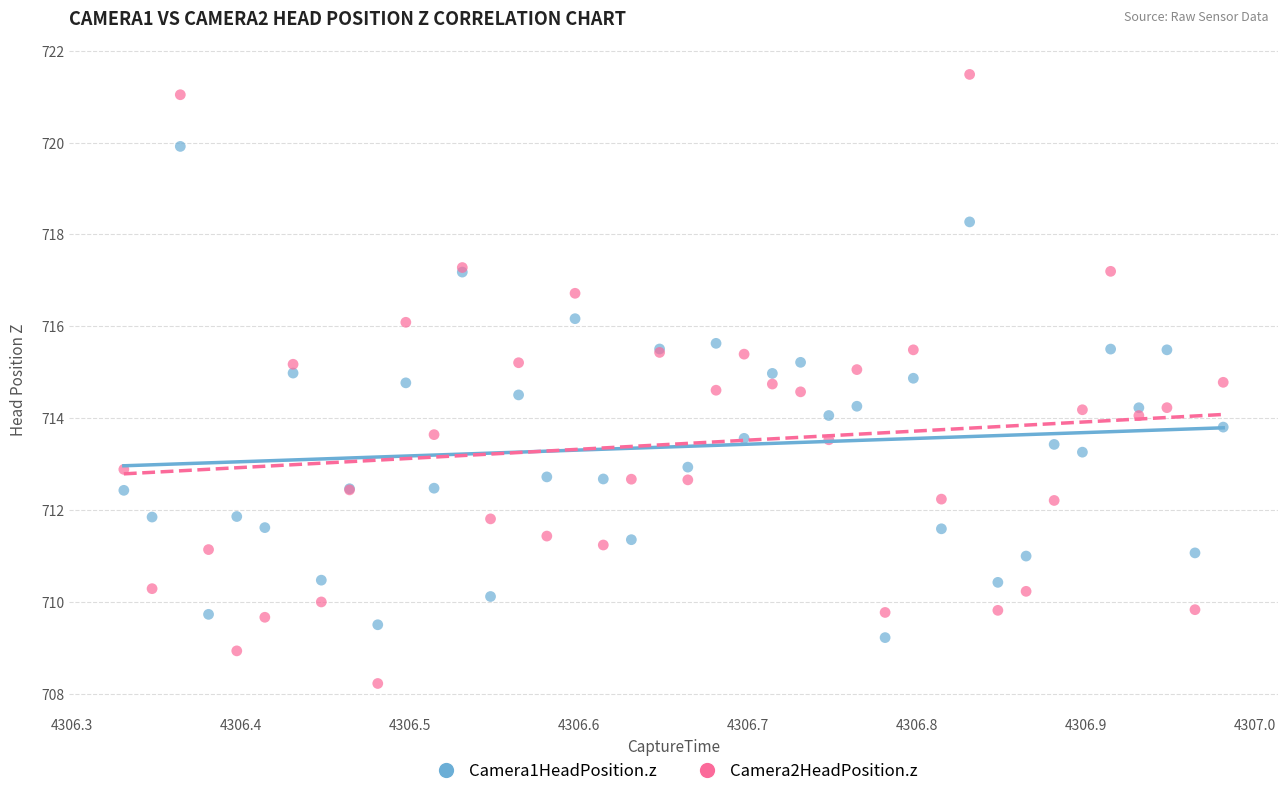

Which series has the largest Y range (max minus min)?

Camera2HeadPosition.z